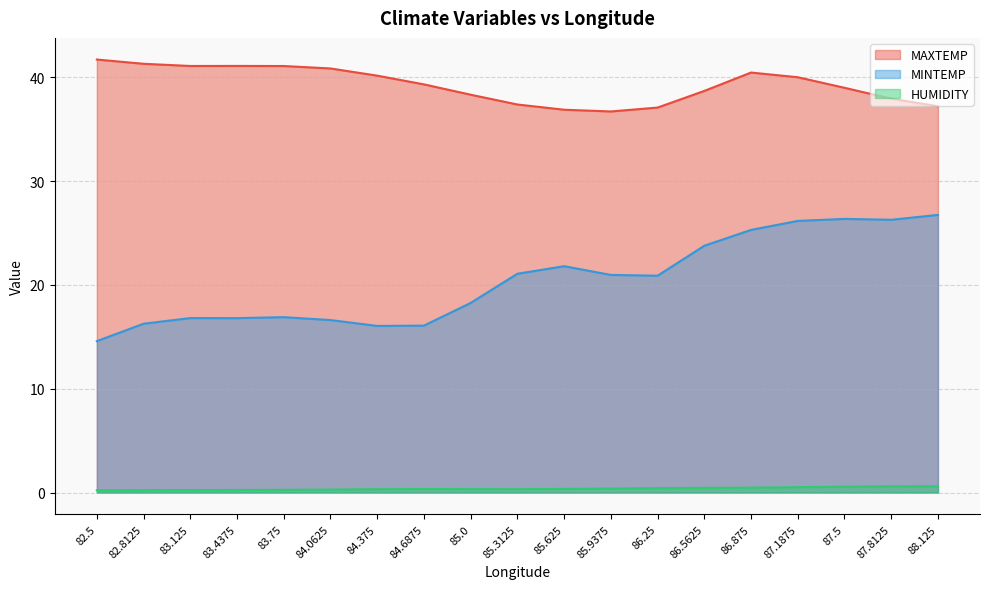

What position from the left is 84.375?

7